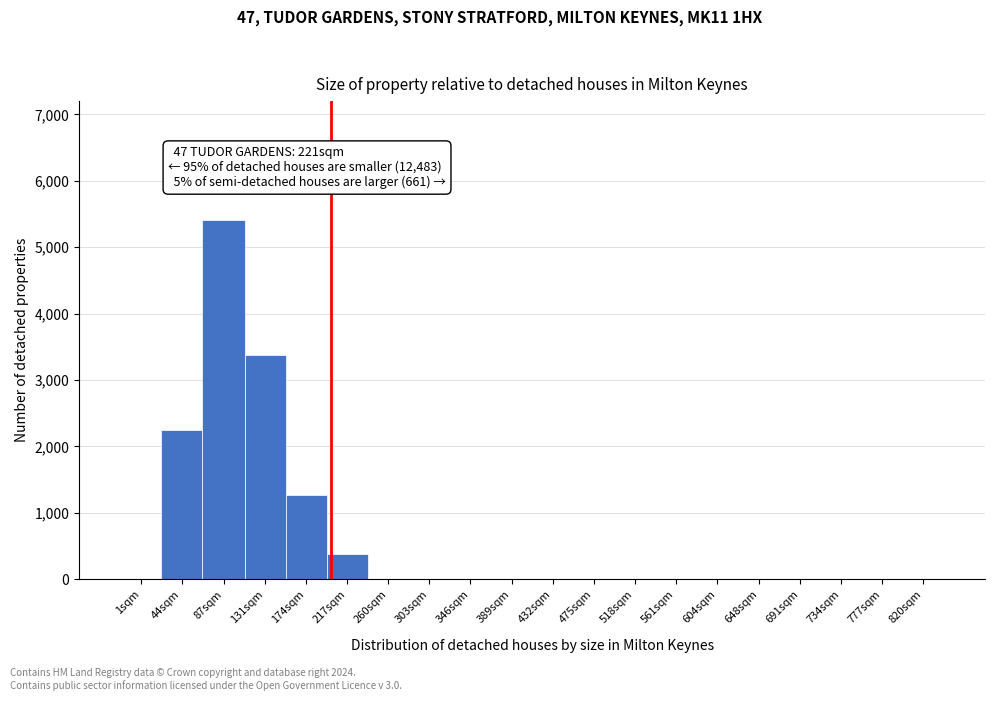

Reading left to right, extract all data points from this chart.

1sqm=0	44sqm=2253	87sqm=5417	131sqm=3377	174sqm=1266	217sqm=386	260sqm=0	303sqm=0	346sqm=0	389sqm=0	432sqm=0	475sqm=0	518sqm=0	561sqm=0	604sqm=0	648sqm=0	691sqm=0	734sqm=0	777sqm=0	820sqm=0